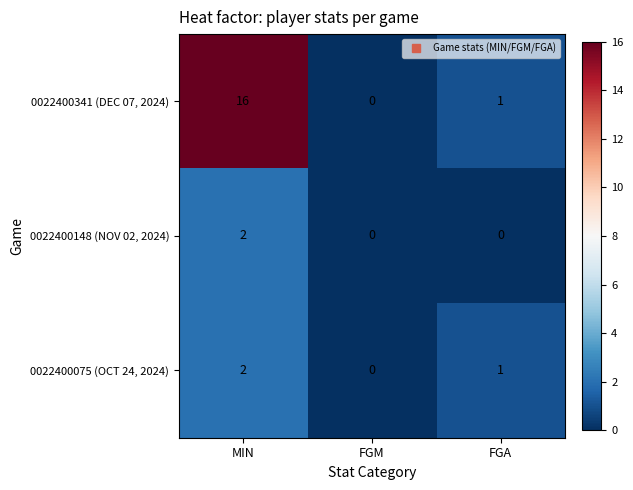

Is it true that 0022400148 (NOV 02, 2024) equals -1 at FGA?

False